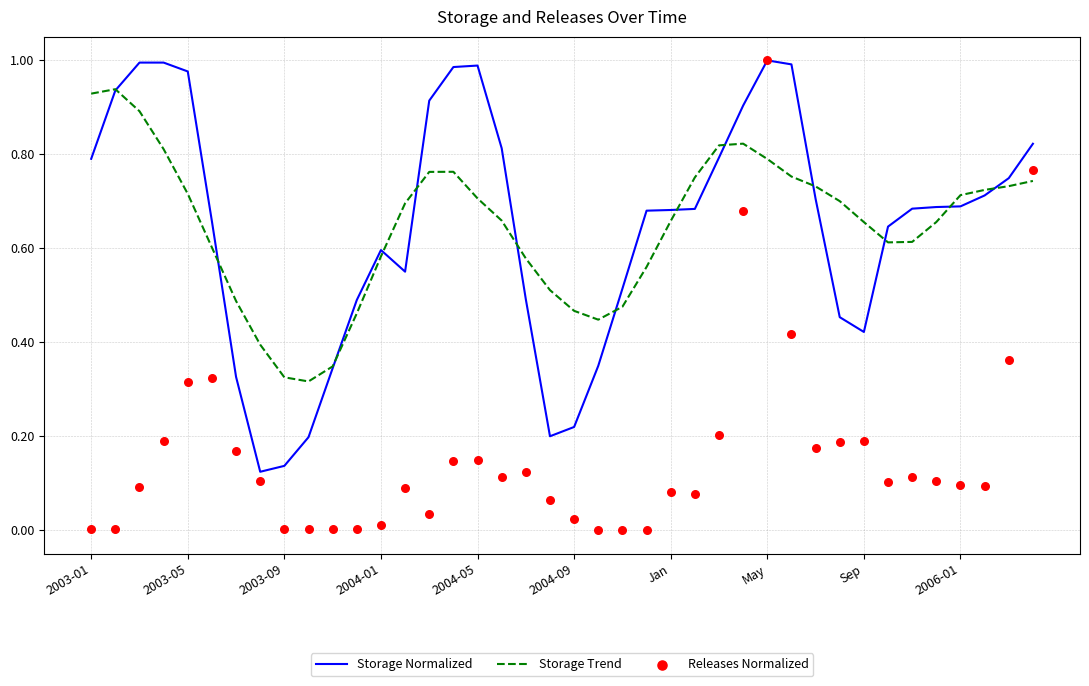

The value of Storage Trend at May is 0.8. True or false?

True